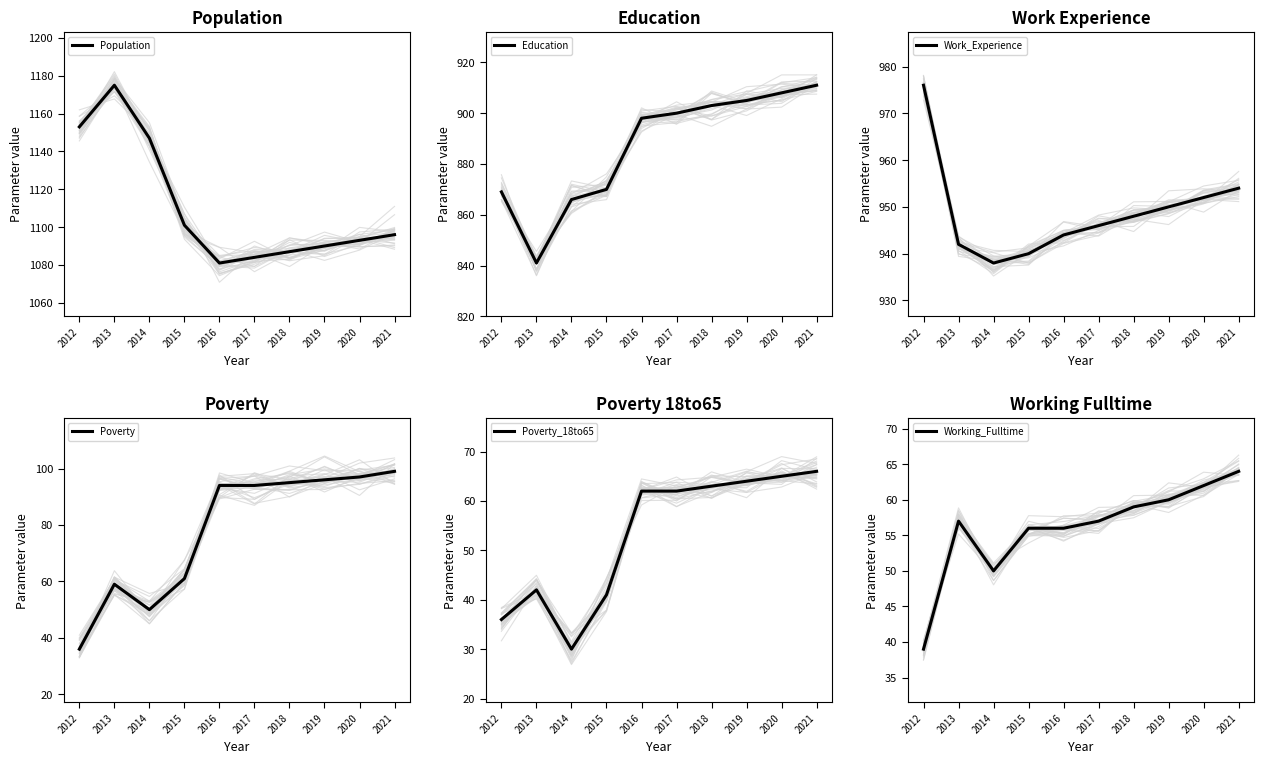

How many lines are shown in the chart?

6